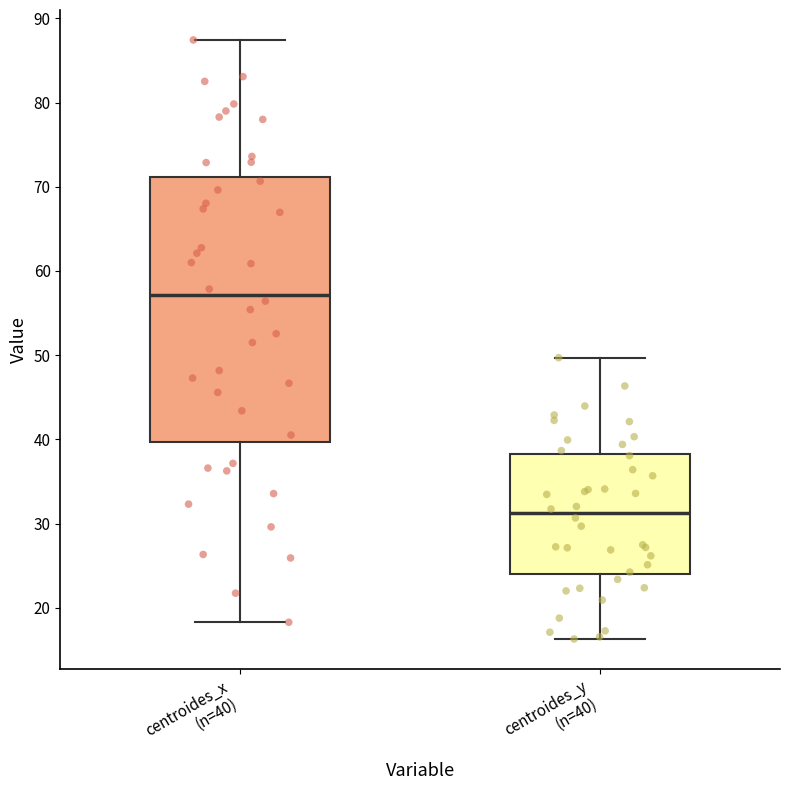

Which box's median line is the lowest?

centroides_y (n=40)